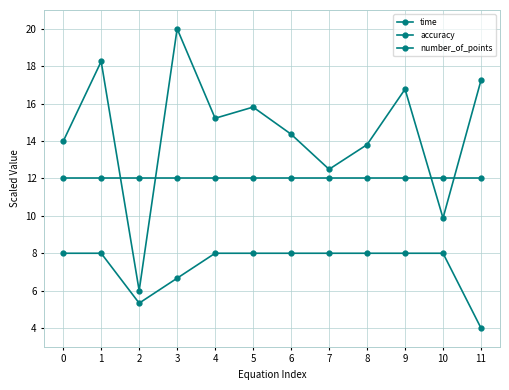

How many values in the time series are below 15?

6